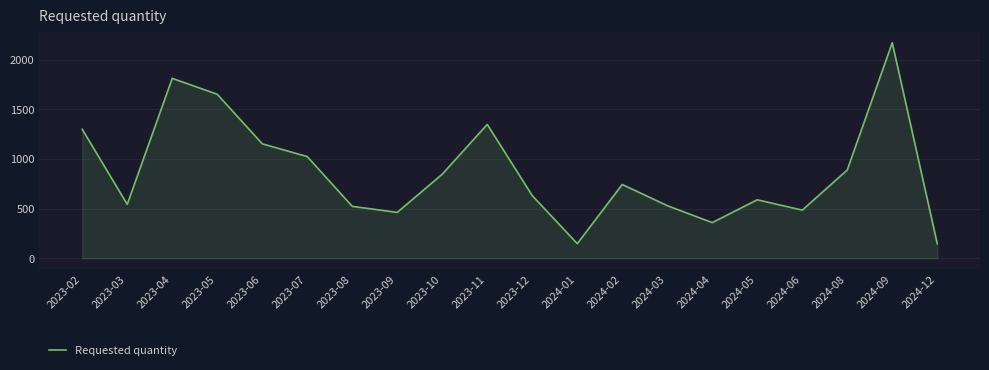

Is it true that the value at 2023-09 is 688?

False